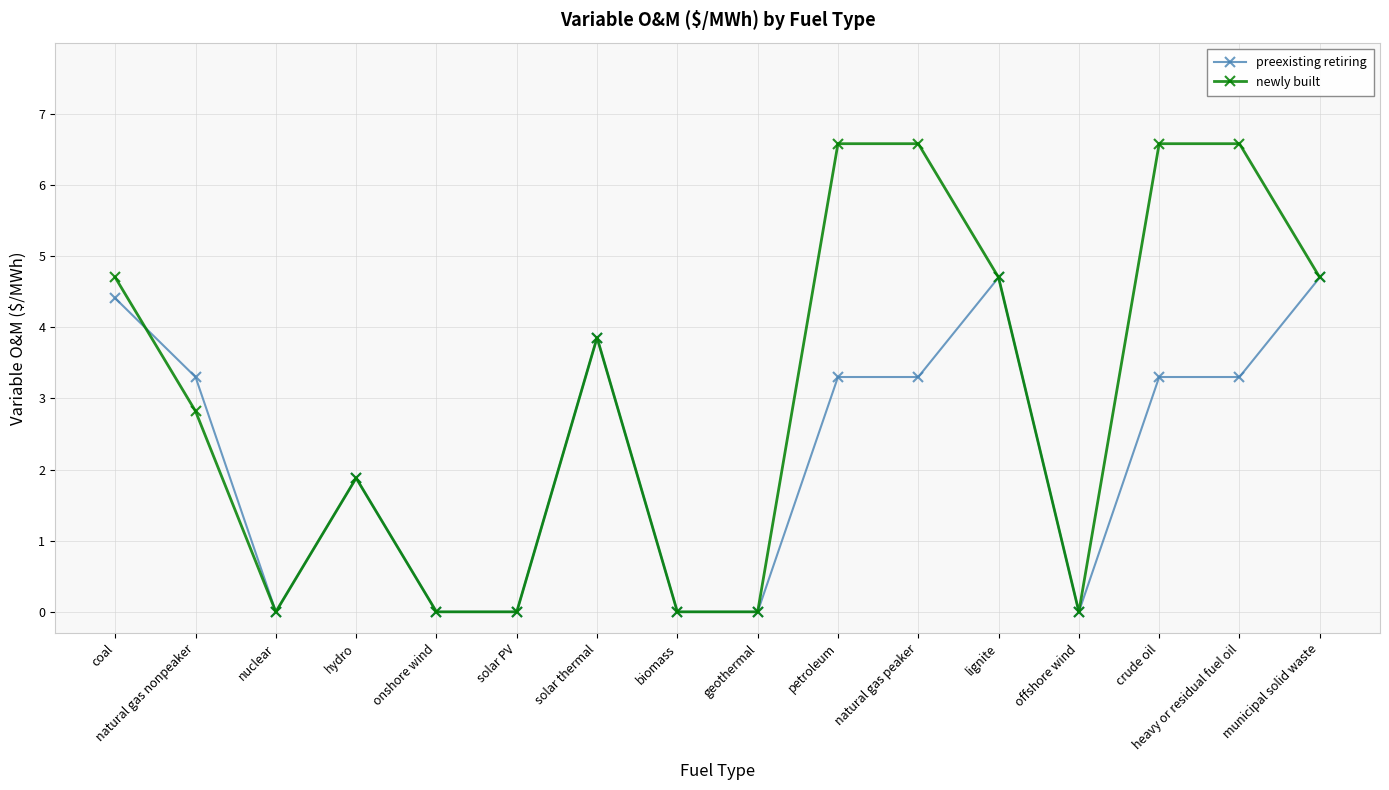

List the series in order of their peak value, highest first.

newly built, preexisting retiring